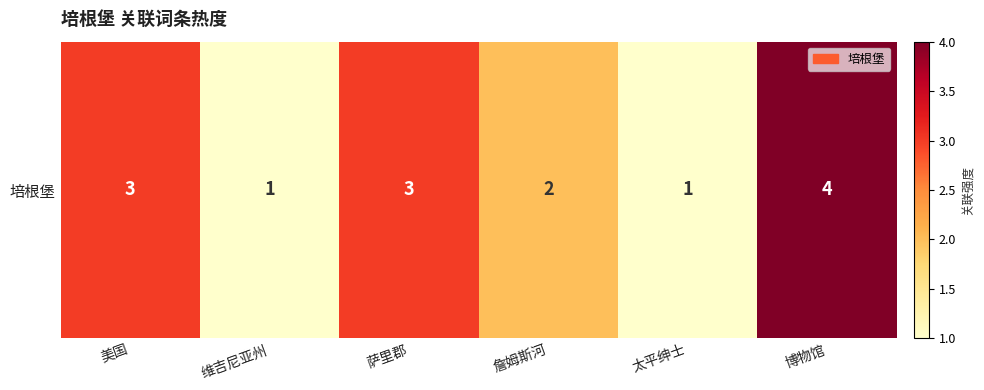

At which label does the data first exceed 3?

博物馆